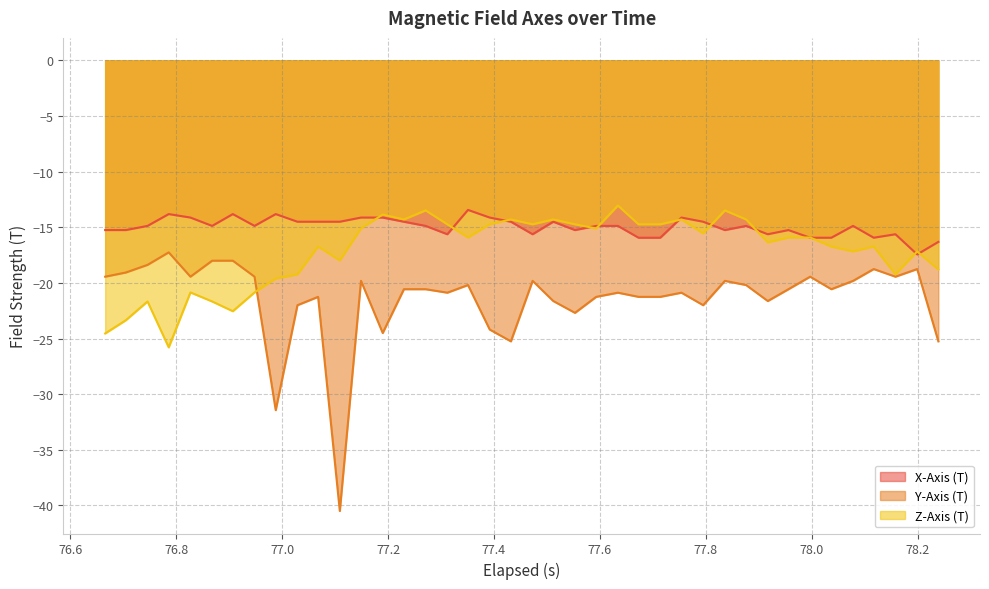

List the series in order of their peak value, lowest first.

Y-Axis (T), X-Axis (T), Z-Axis (T)